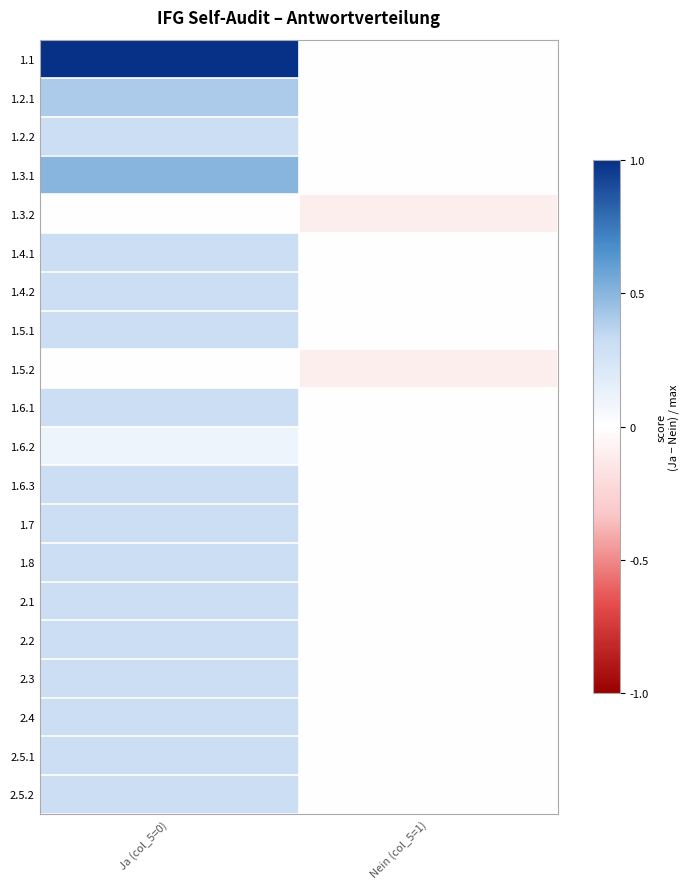

Reading right to left, transcribe all the data shown in this chart.

1.1: Nein (col_5=1)=-0.0	Ja (col_5=0)=1.0
1.2.1: Nein (col_5=1)=-0.0	Ja (col_5=0)=0.4
1.2.2: Nein (col_5=1)=-0.0	Ja (col_5=0)=0.3
1.3.1: Nein (col_5=1)=-0.0	Ja (col_5=0)=0.5
1.3.2: Nein (col_5=1)=-0.1	Ja (col_5=0)=0.0
1.4.1: Nein (col_5=1)=-0.0	Ja (col_5=0)=0.3
1.4.2: Nein (col_5=1)=-0.0	Ja (col_5=0)=0.3
1.5.1: Nein (col_5=1)=-0.0	Ja (col_5=0)=0.3
1.5.2: Nein (col_5=1)=-0.1	Ja (col_5=0)=0.0
1.6.1: Nein (col_5=1)=-0.0	Ja (col_5=0)=0.3
1.6.2: Nein (col_5=1)=-0.0	Ja (col_5=0)=0.1
1.6.3: Nein (col_5=1)=-0.0	Ja (col_5=0)=0.3
1.7: Nein (col_5=1)=-0.0	Ja (col_5=0)=0.3
1.8: Nein (col_5=1)=-0.0	Ja (col_5=0)=0.3
2.1: Nein (col_5=1)=-0.0	Ja (col_5=0)=0.3
2.2: Nein (col_5=1)=-0.0	Ja (col_5=0)=0.3
2.3: Nein (col_5=1)=-0.0	Ja (col_5=0)=0.3
2.4: Nein (col_5=1)=-0.0	Ja (col_5=0)=0.3
2.5.1: Nein (col_5=1)=-0.0	Ja (col_5=0)=0.3
2.5.2: Nein (col_5=1)=-0.0	Ja (col_5=0)=0.3